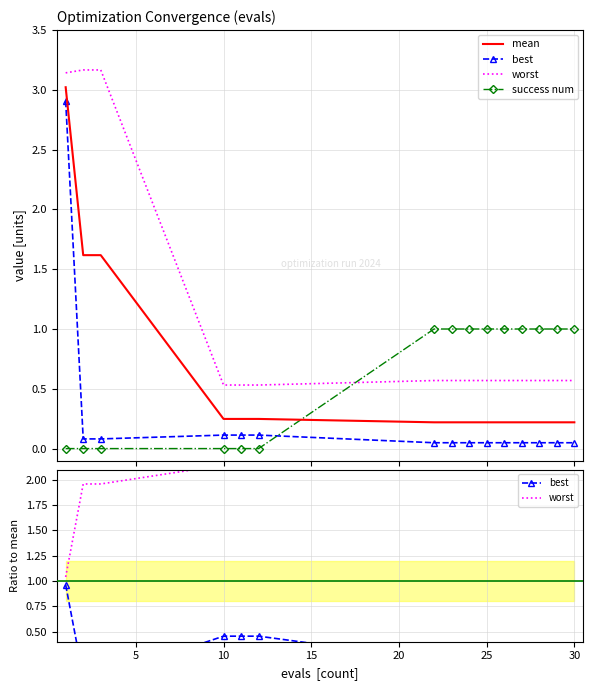

True or false: mean and success num intersect in this chart.

True